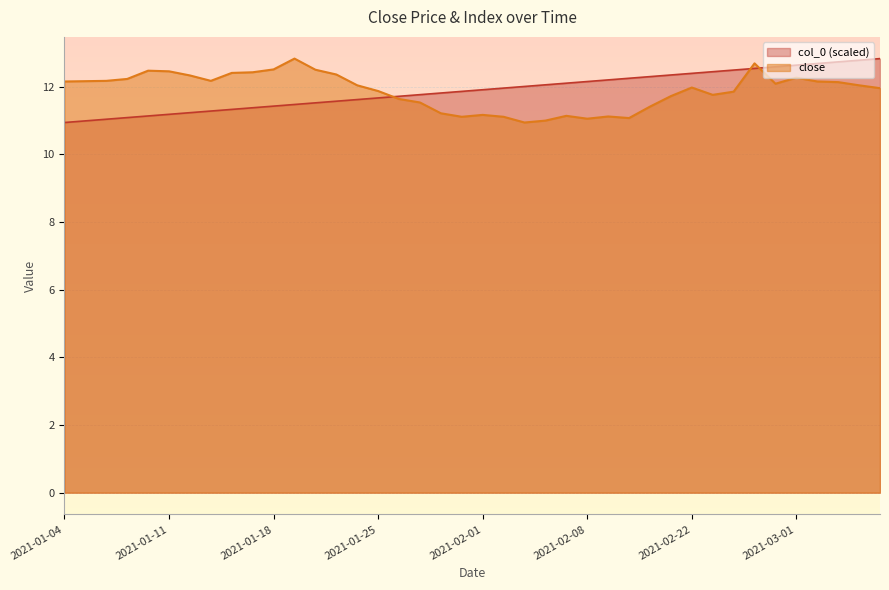

What is the value of the close point at the 14th from the left?

12.4